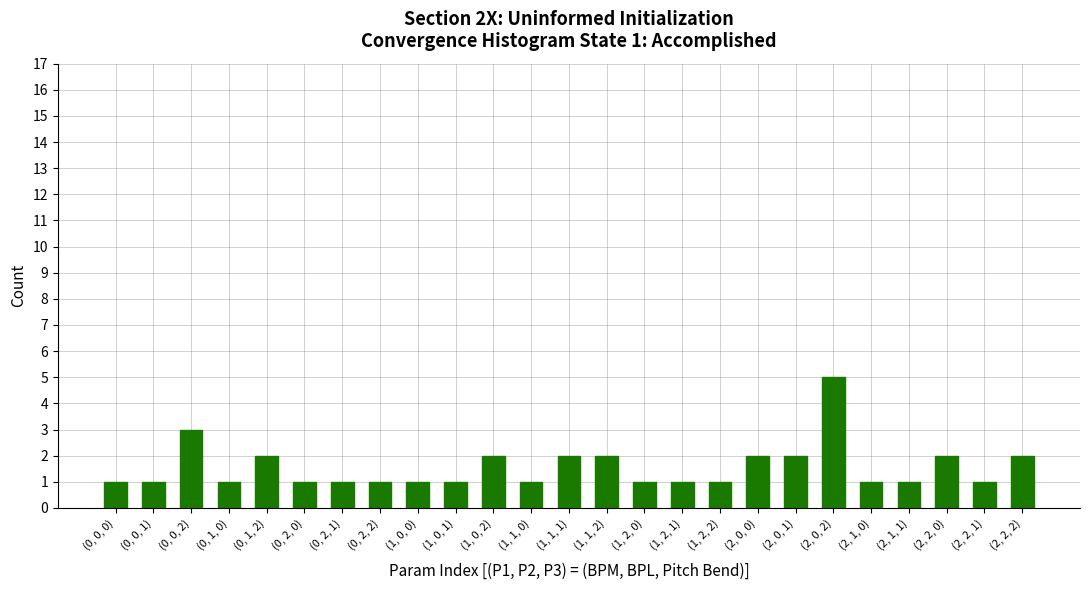

Which has a higher value, (1, 0, 2) or (2, 1, 1)?

(1, 0, 2)